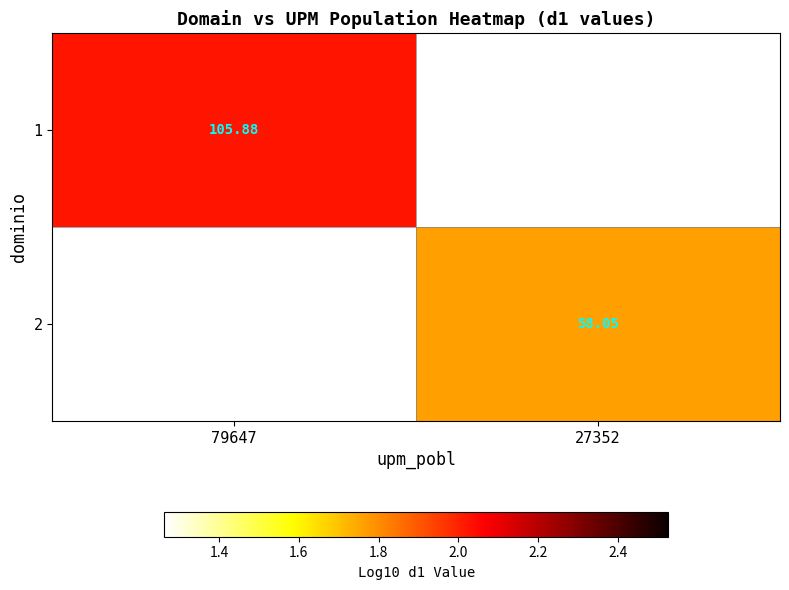

How many series are shown in this chart?

2